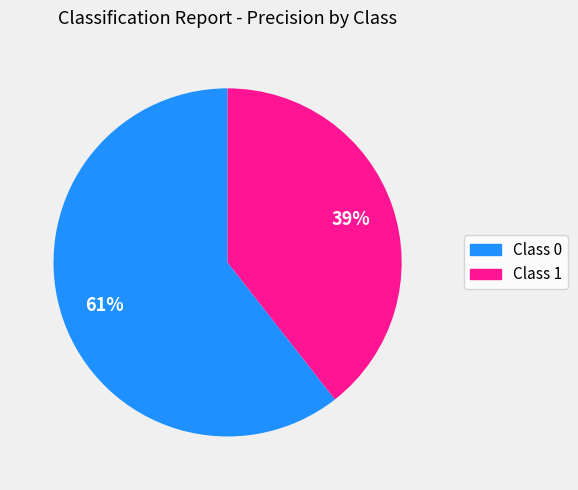

Count the number of slices in the pie.

2